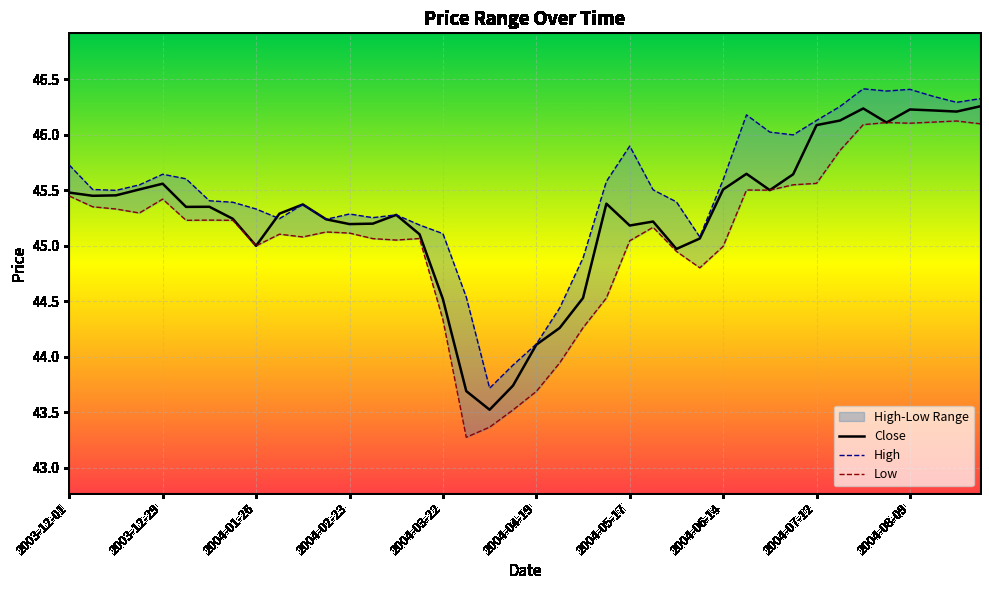

What is the average value of the Low series?

45.1